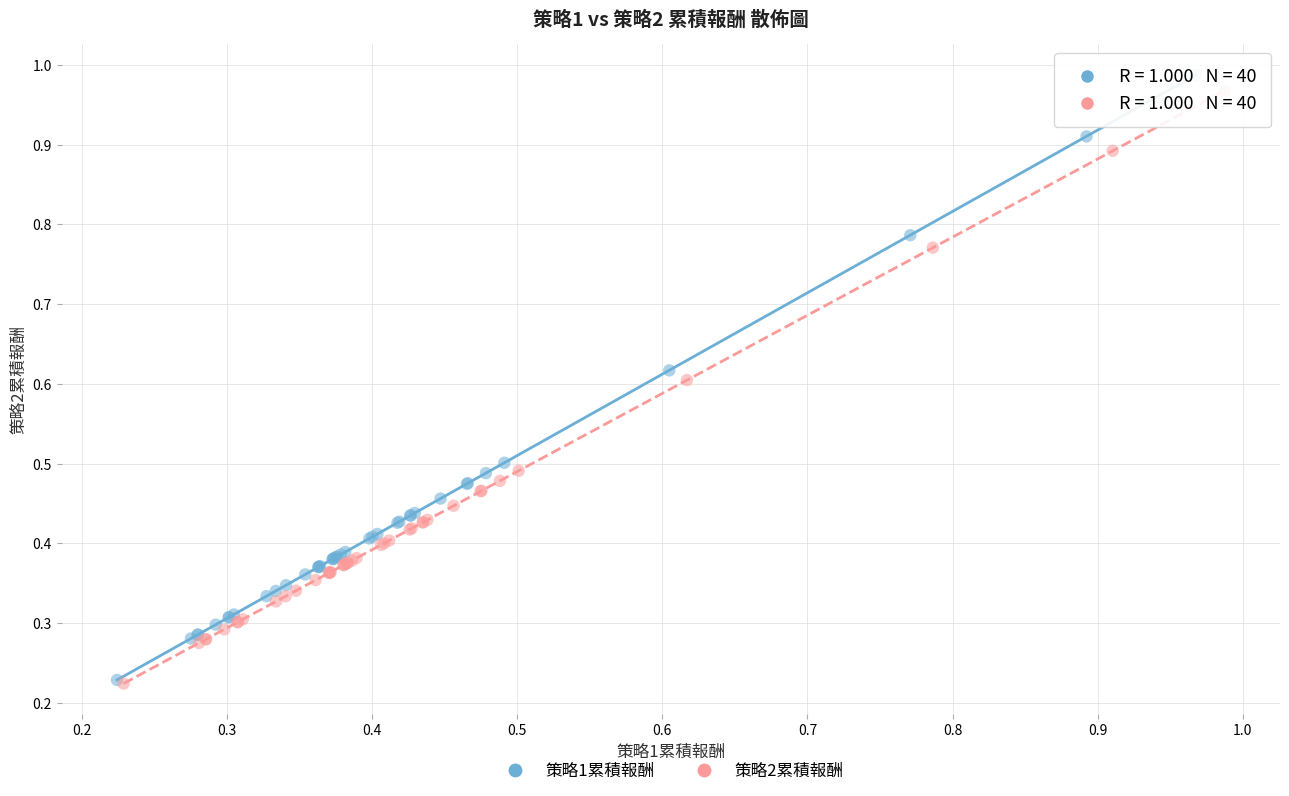

What are all the series names shown in the legend?

策略1累積報酬, 策略2累積報酬